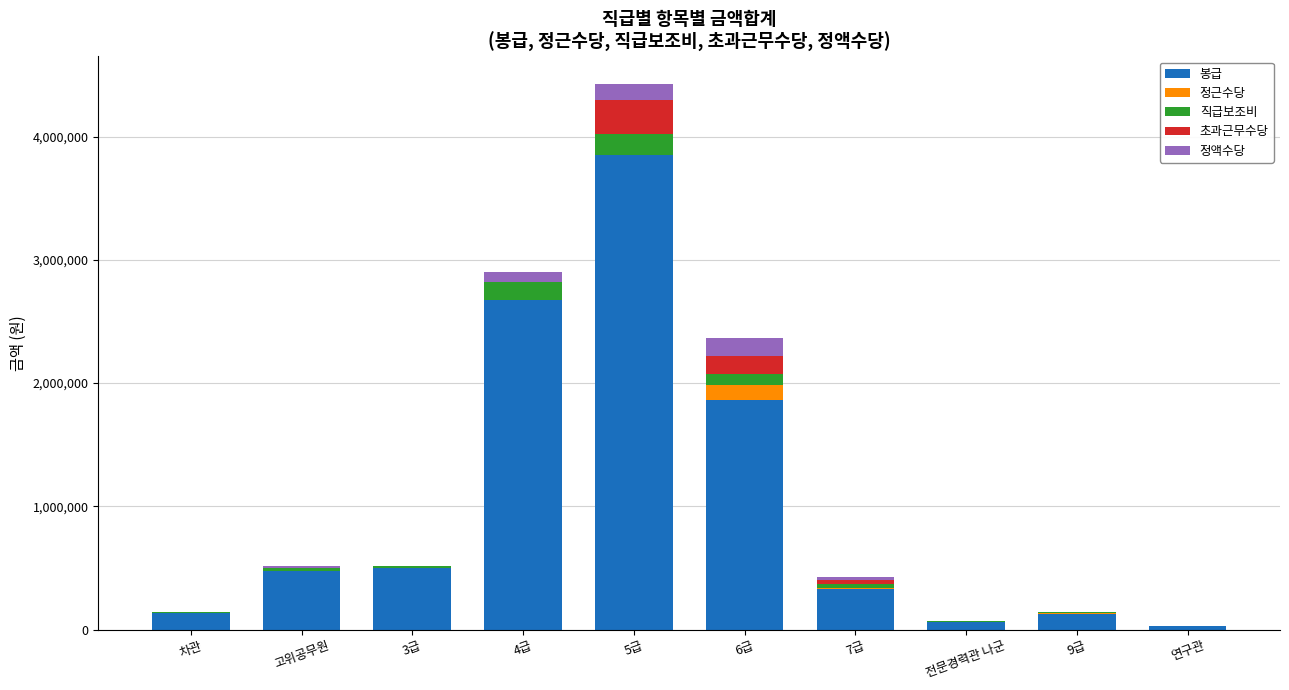

At which category is the sum across all series the highest?

5급